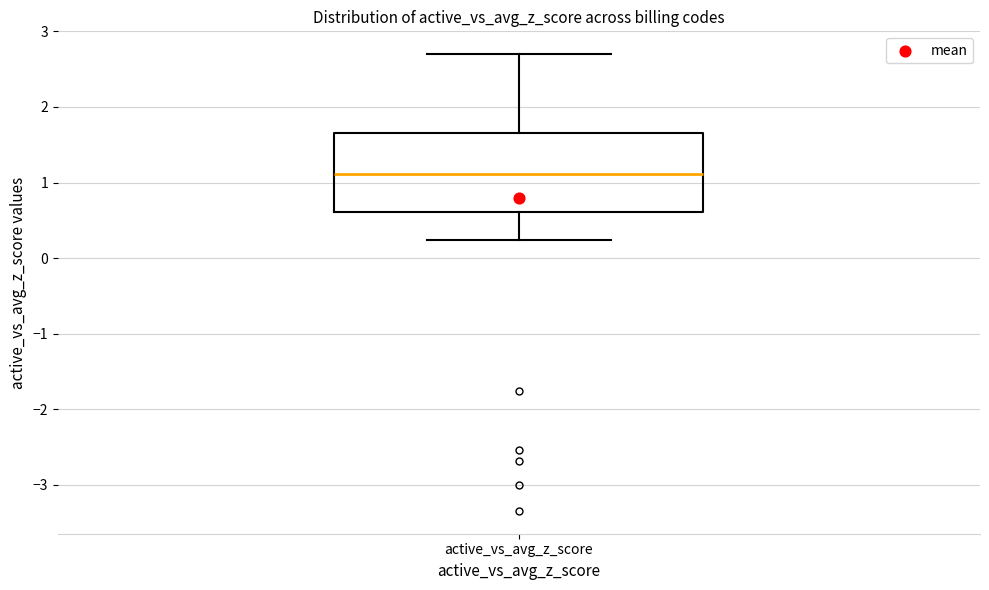

Where is the lower edge of the box for active_vs_avg_z_score on the y-axis? The values are not printed on the chart, so give them approximately, as read against the axis.

0.6